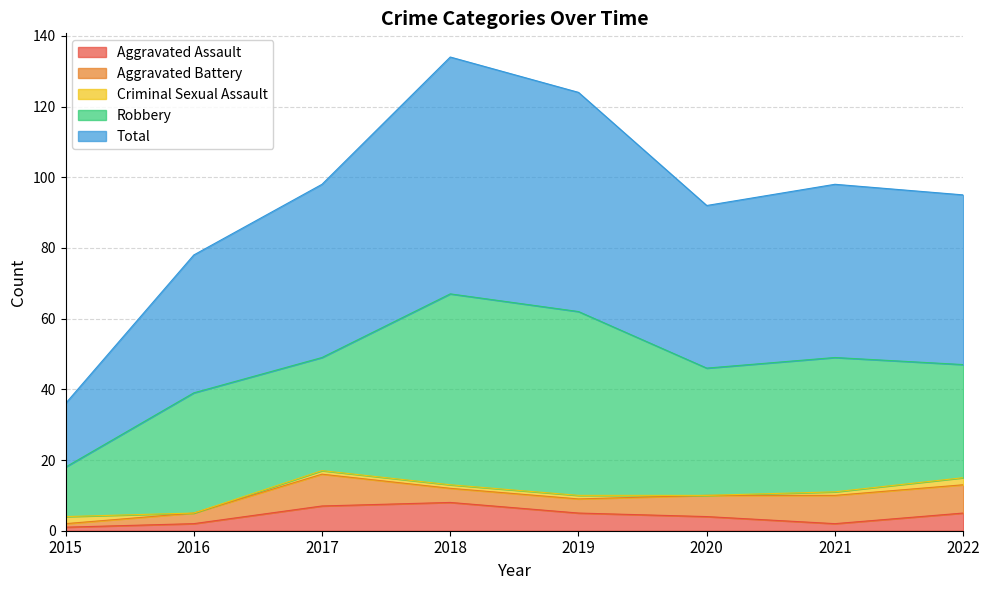

True or false: Aggravated Battery has a value of 6 at 2018.

False